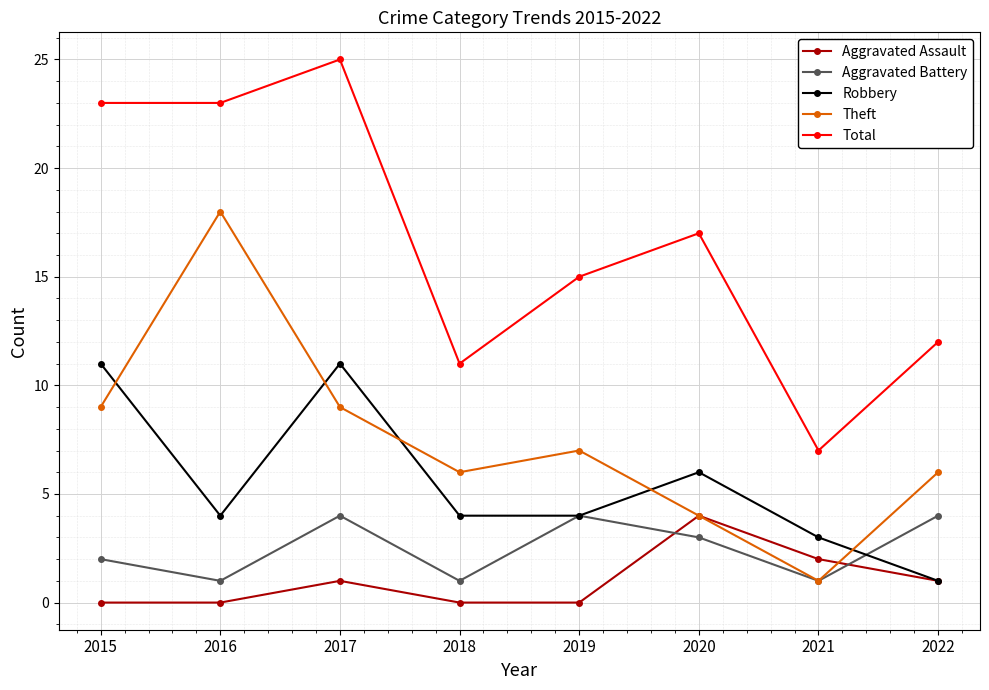

What is the value of the Total point at the 1st from the left?

23